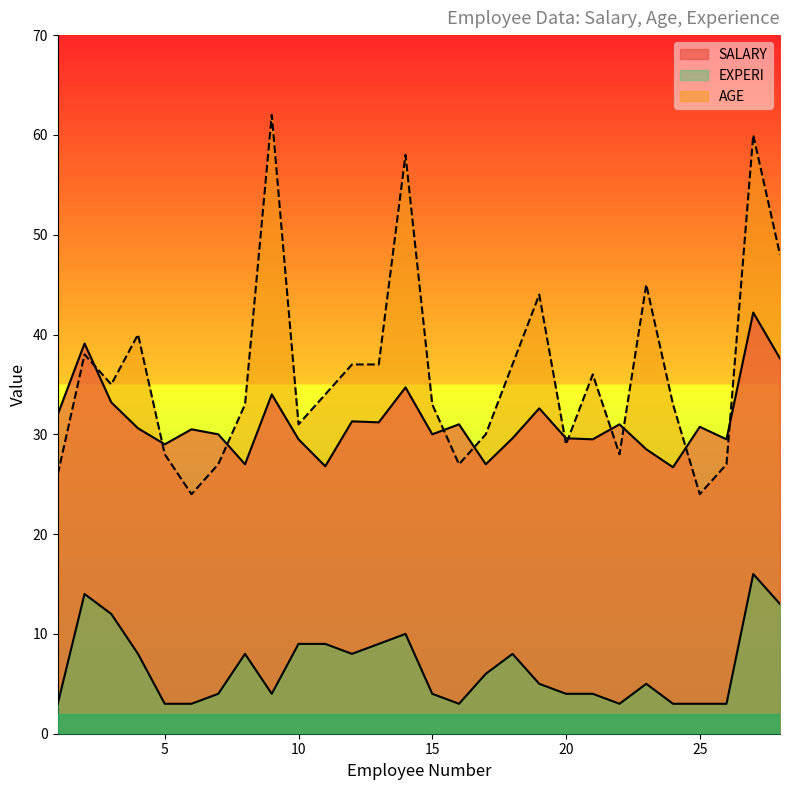

At which category is the sum across all series the highest?

27